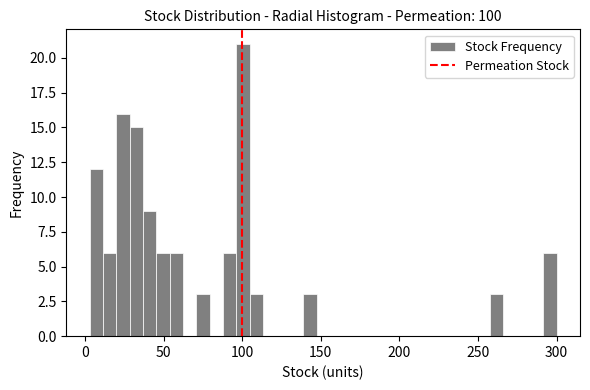

Around what value on the x-axis is the tallest bar? Give the approximate position of its centre, as read against the axis.

100